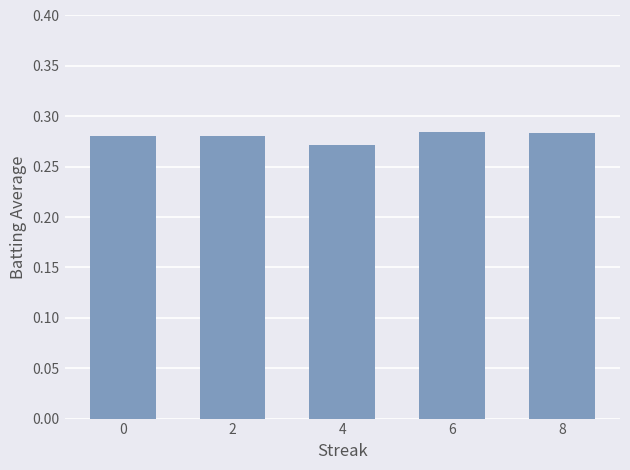

Which category has the lowest value across all series?

4